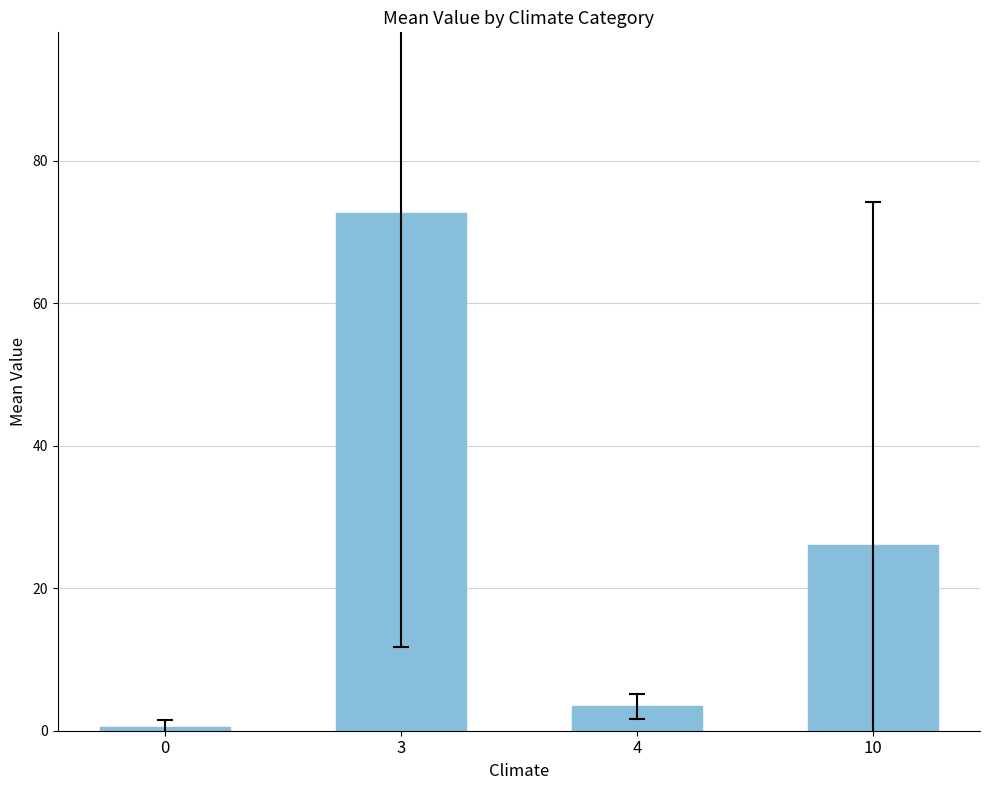

Reading left to right, extract all data points from this chart.

0.5	72.6	3.4	26.0